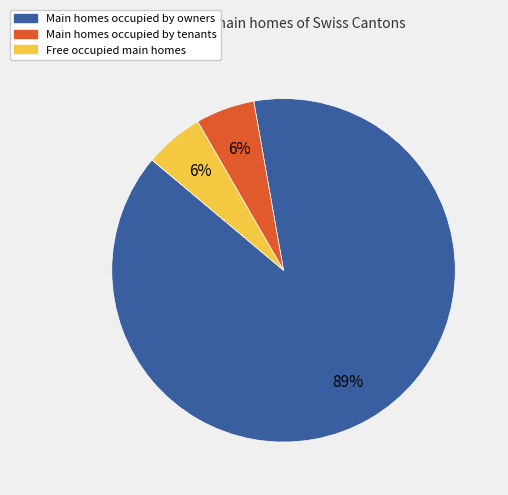

How many slices are in this pie chart?

3